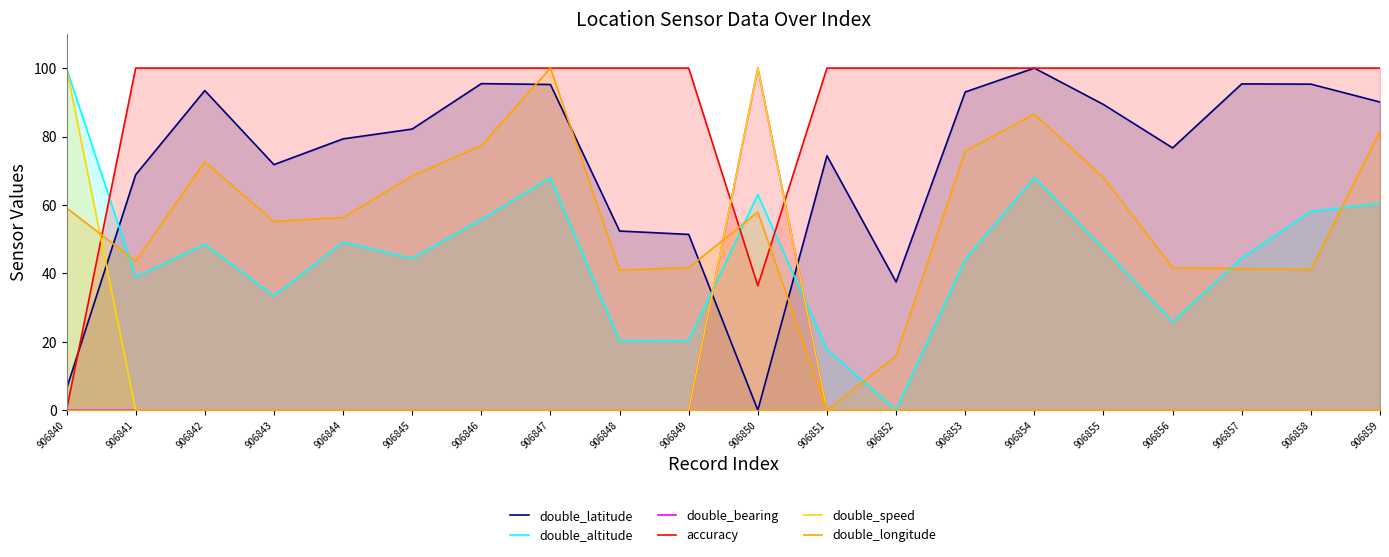

At which category is the sum across all series the highest?

906847